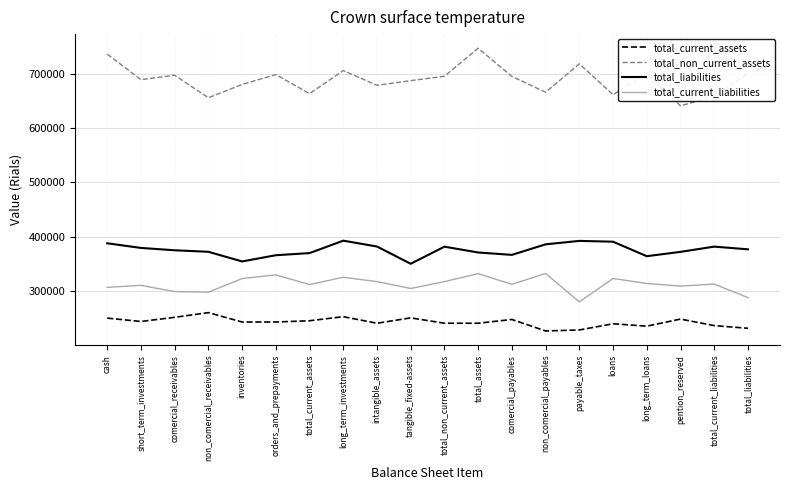

What is the difference between the maximum and minimum values in the total_current_liabilities series?

52359.4